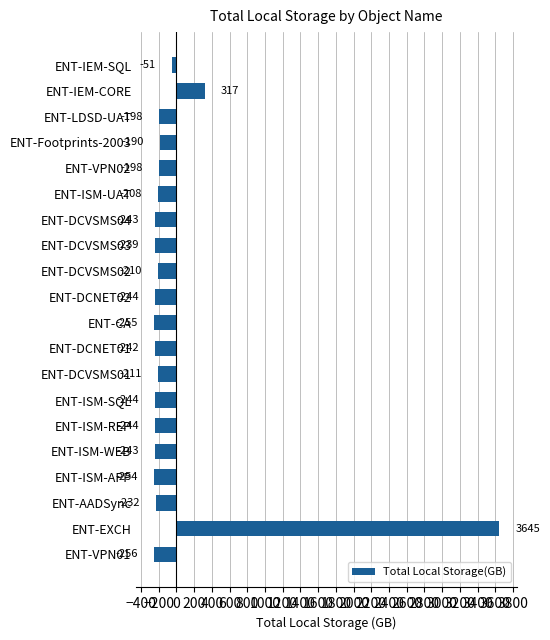

The chart shows a value of -231.7 at ENT-AADSync. True or false?

True